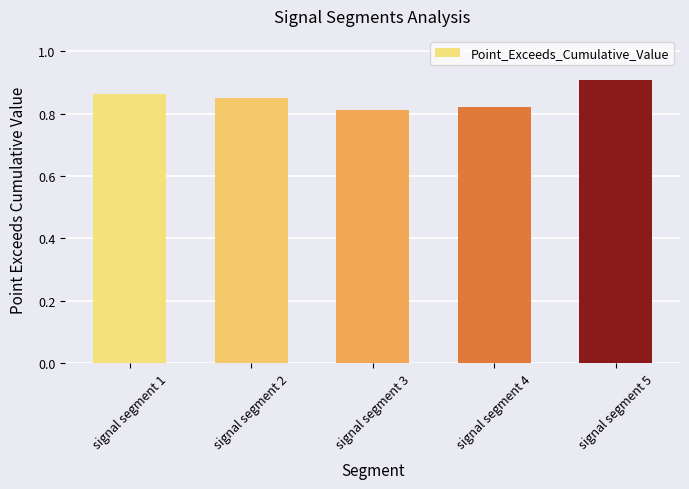

The value at signal segment 5 is 1.2. True or false?

False